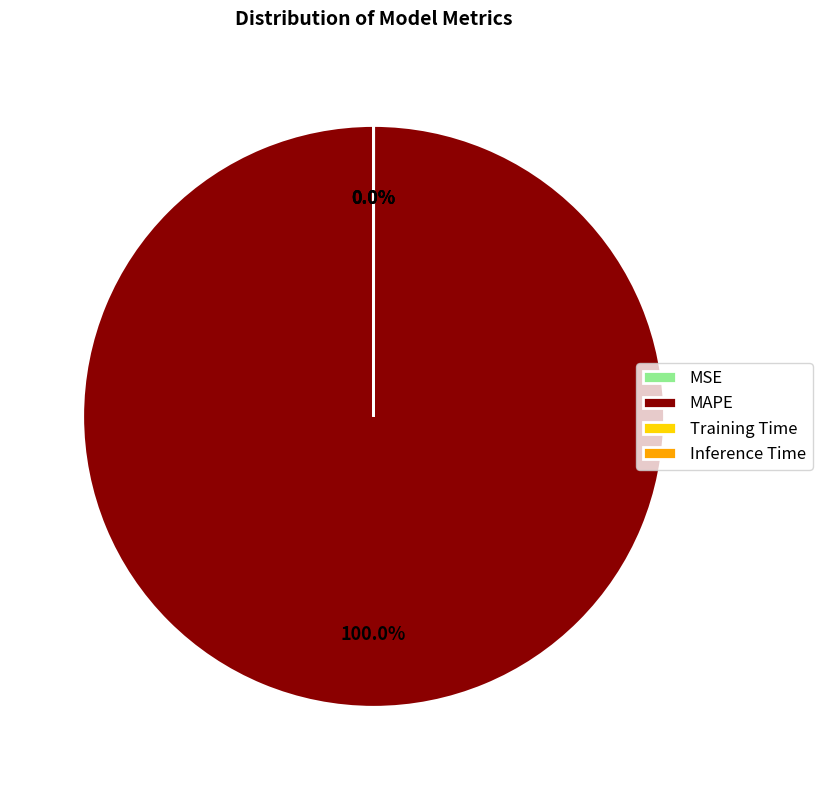

Does any single category account for the majority?

Yes